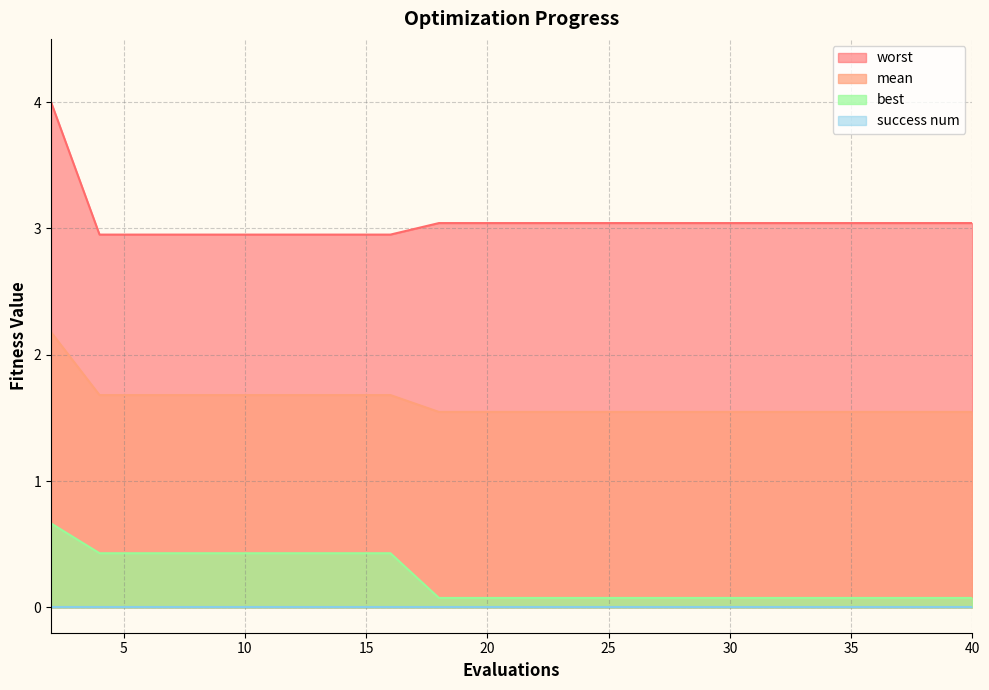

What is the total value across all series at 6?

5.1